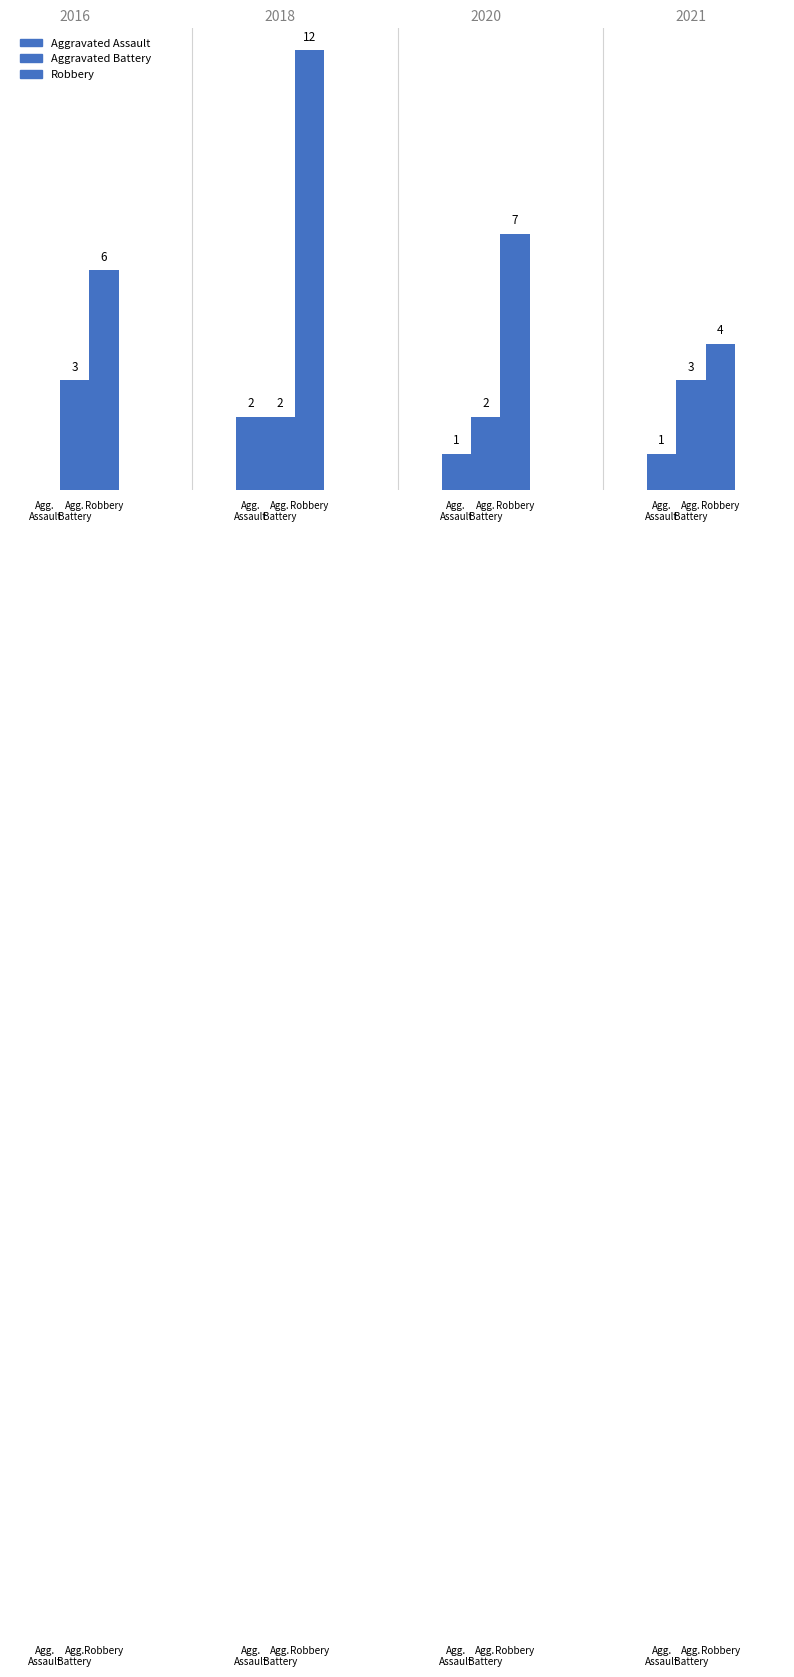

The Aggravated Assault series shows 0 at Agg.
Assault. True or false?

True